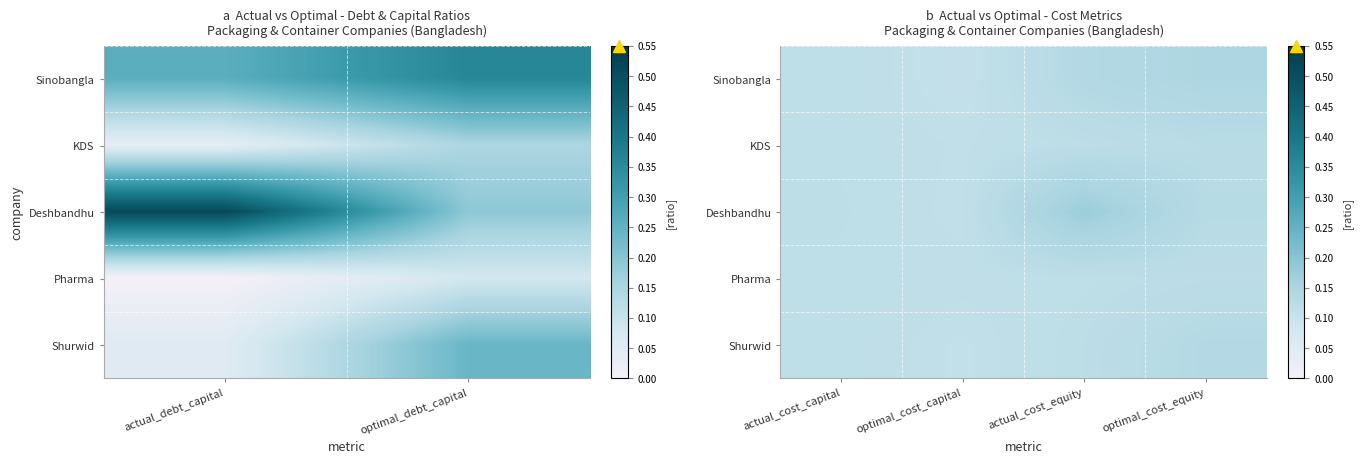

Which series has the largest range (max minus min)?

Deshbandhu